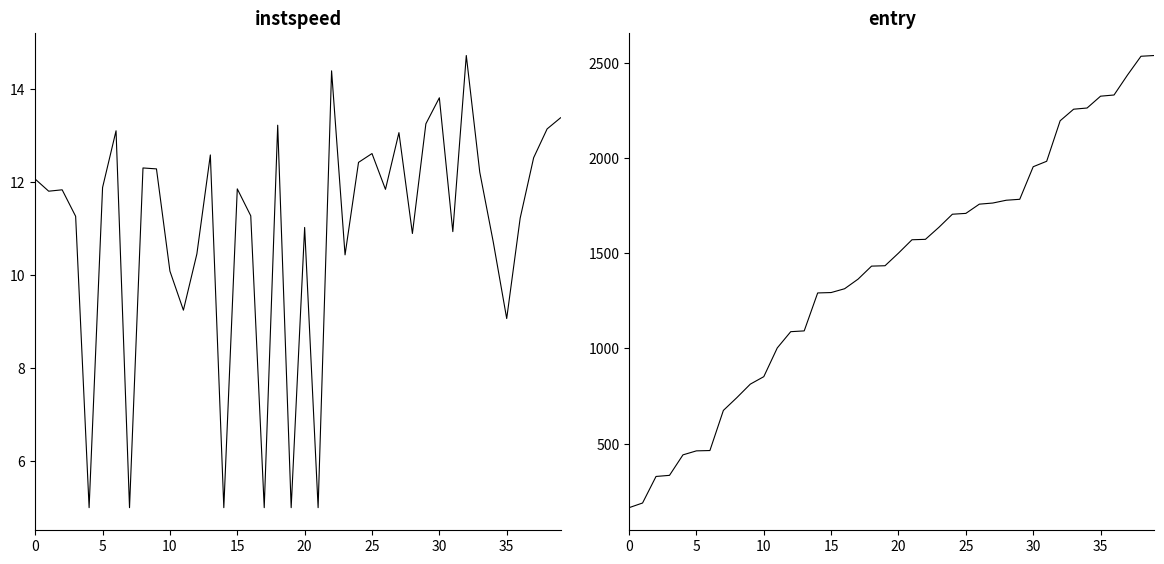

What are all the series names shown in the legend?

instspeed, entry